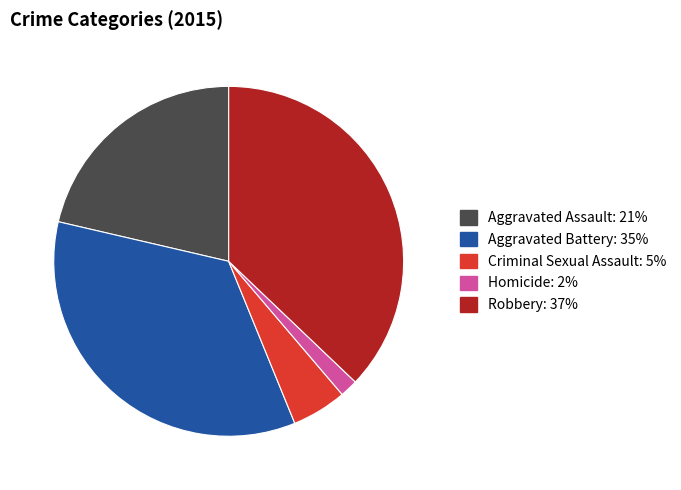

Is the sum of Robbery and Aggravated Assault greater than half?

Yes